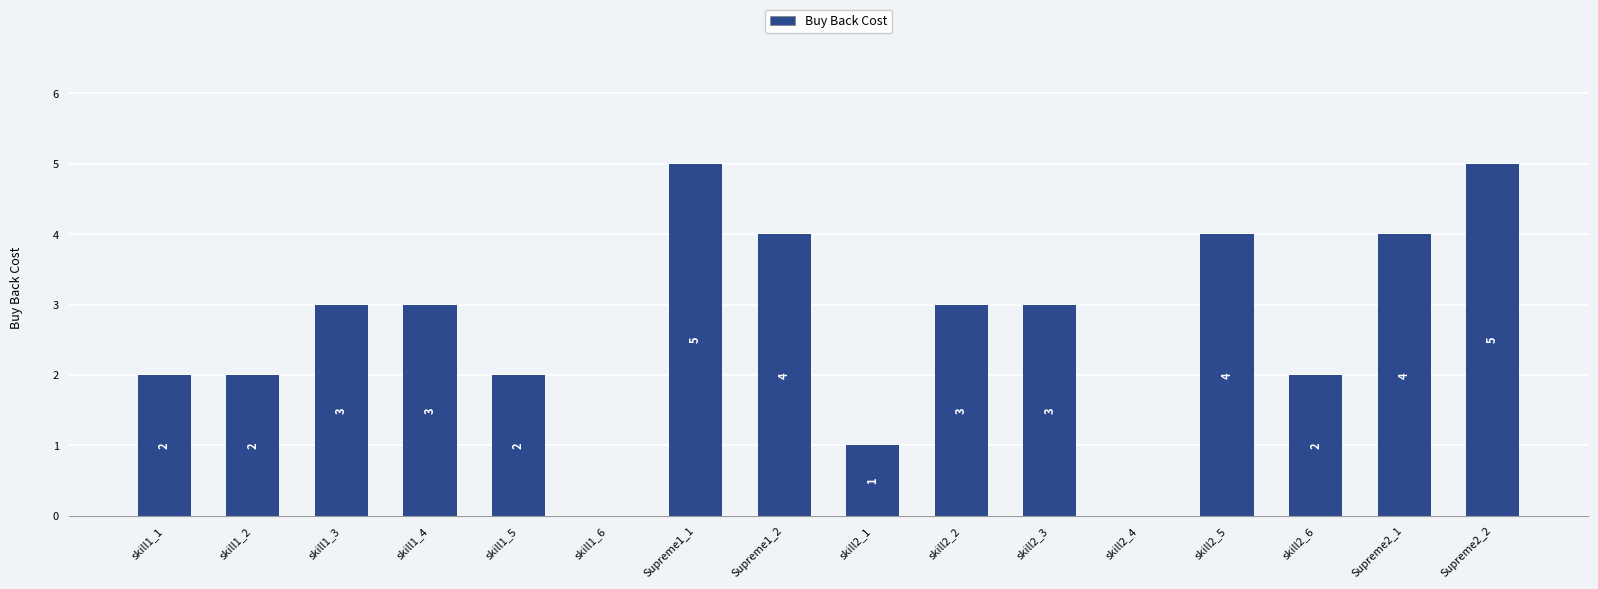

How many values are between 2 and 4?

11